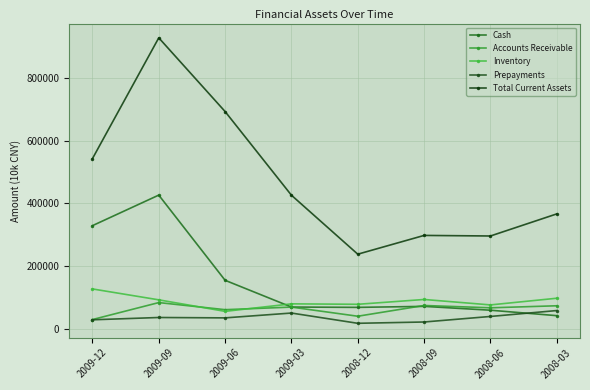

How many distinct data groups are displayed?

5